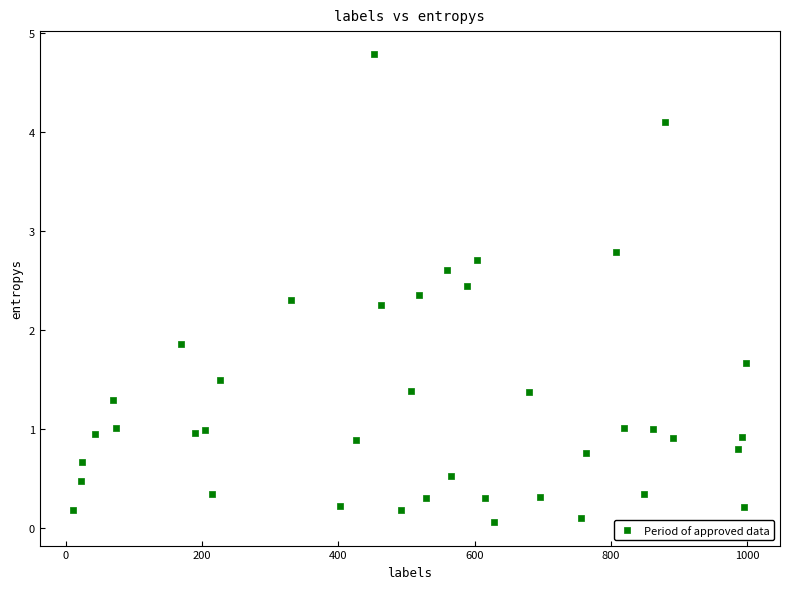

What is the range of X values (max minus min)?

988.0